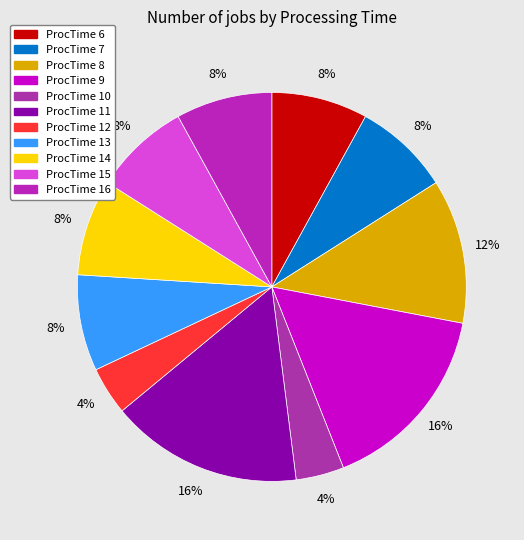

Which category has the biggest portion of the pie?

ProcTime 9